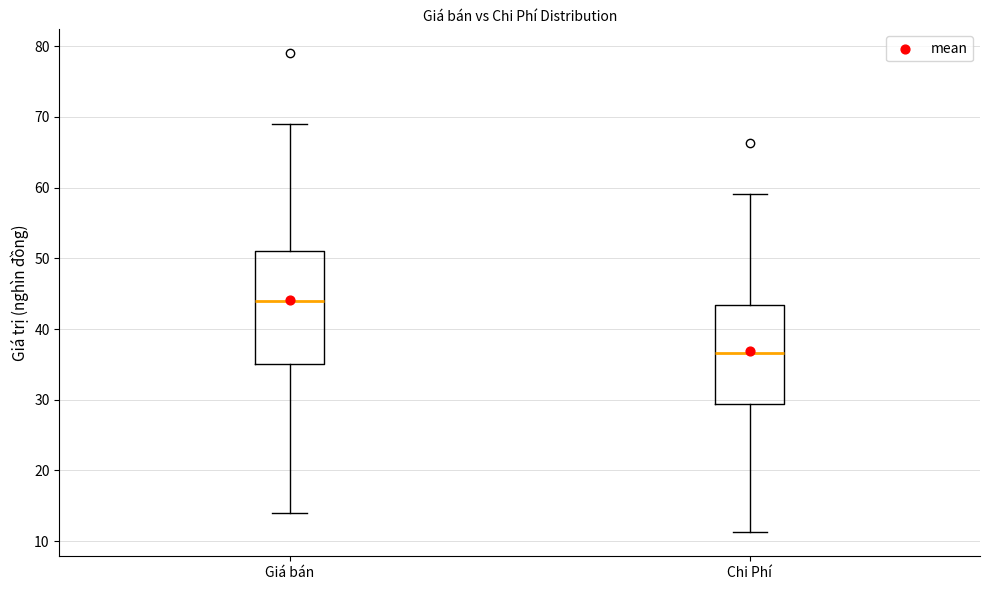

Reading left to right, read every box against the y-axis: the position of its median line, the range the box covers, and the ends of its whiskers. The values are not printed on the chart, so give them approximately, as read against the axis.

Giá bán: median 44, box 35 to 51, whiskers 14 to 69
Chi Phí: median 37, box 29 to 43, whiskers 11 to 59